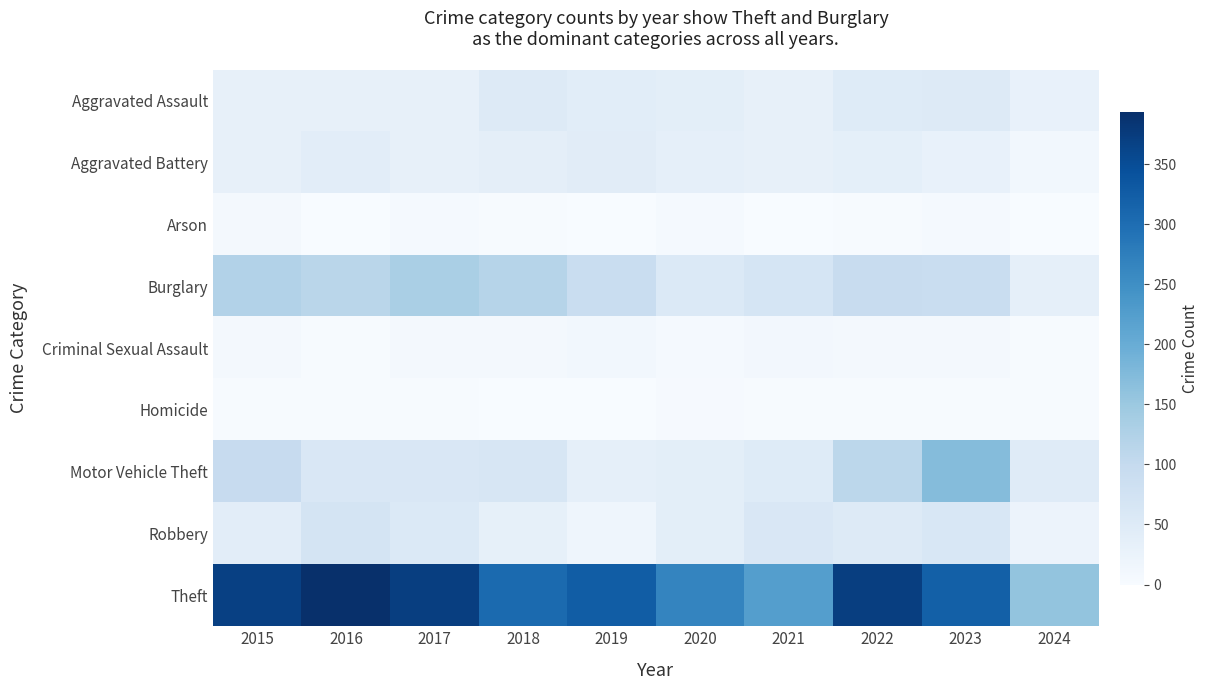

Reading left to right, list all the values displayed in this chart.

Aggravated Assault: 2015=32	2016=32	2017=32	2018=50	2019=43	2020=39	2021=32	2022=48	2023=50	2024=28
Aggravated Battery: 2015=31	2016=41	2017=32	2018=37	2019=44	2020=35	2021=31	2022=36	2023=30	2024=12
Arson: 2015=9	2016=1	2017=5	2018=2	2019=1	2020=6	2021=0	2022=2	2023=5	2024=1
Burglary: 2015=123	2016=113	2017=133	2018=117	2019=92	2020=55	2021=67	2022=95	2023=91	2024=35
Criminal Sexual Assault: 2015=9	2016=3	2017=7	2018=9	2019=11	2020=6	2021=10	2022=7	2023=9	2024=3
Homicide: 2015=3	2016=2	2017=2	2018=0	2019=0	2020=4	2021=2	2022=2	2023=3	2024=2
Motor Vehicle Theft: 2015=96	2016=59	2017=59	2018=63	2019=35	2020=40	2021=49	2022=110	2023=171	2024=47
Robbery: 2015=41	2016=69	2017=55	2018=33	2019=17	2020=40	2021=59	2022=50	2023=61	2024=22
Theft: 2015=369	2016=394	2017=372	2018=305	2019=325	2020=266	2021=224	2022=372	2023=321	2024=157